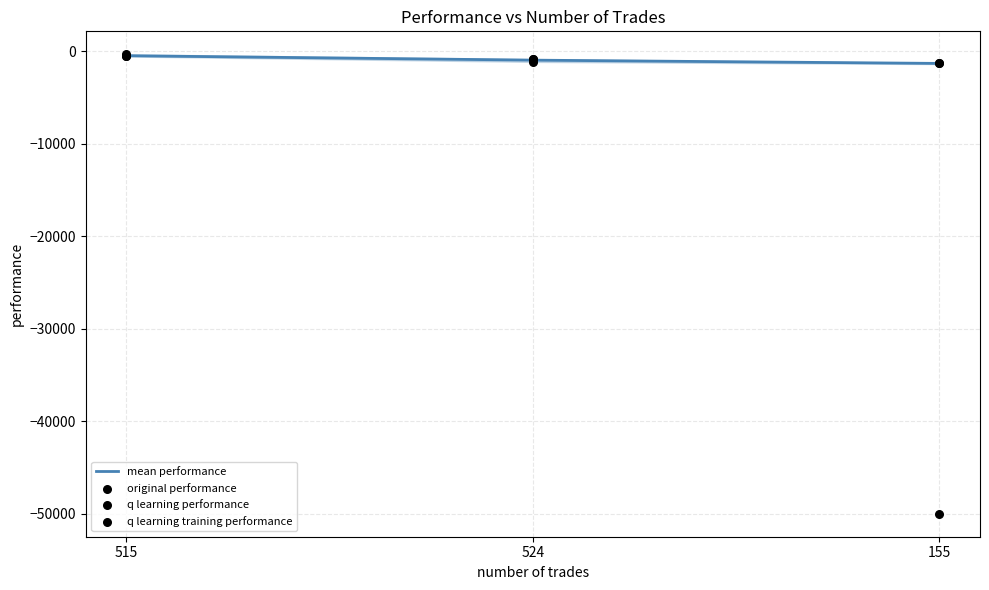

Is the value of original performance at 515 greater than the value of mean performance at 155?

Yes